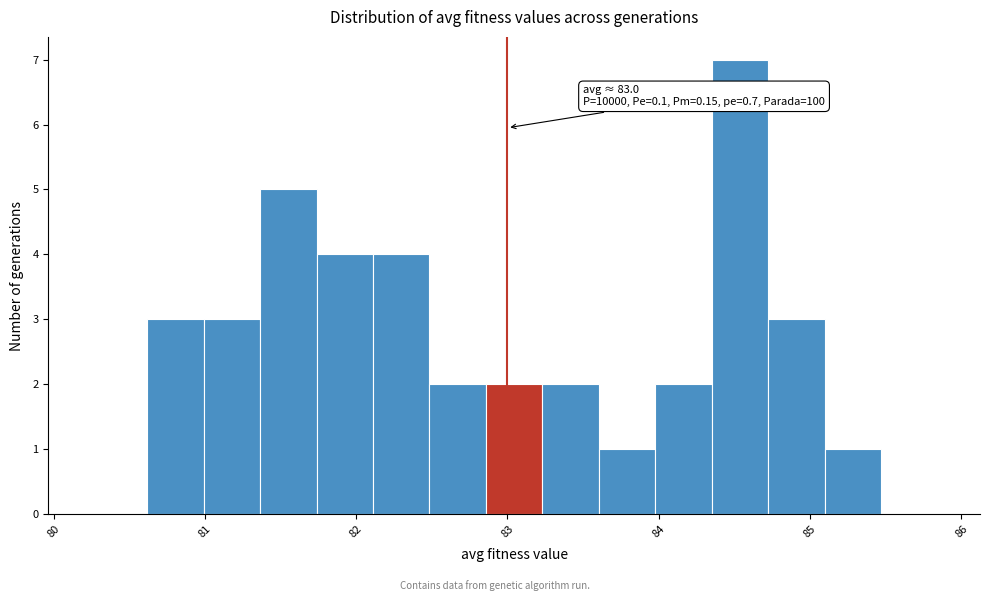

Around what value on the x-axis is the tallest bar? Give the approximate position of its centre, as read against the axis.

84.5